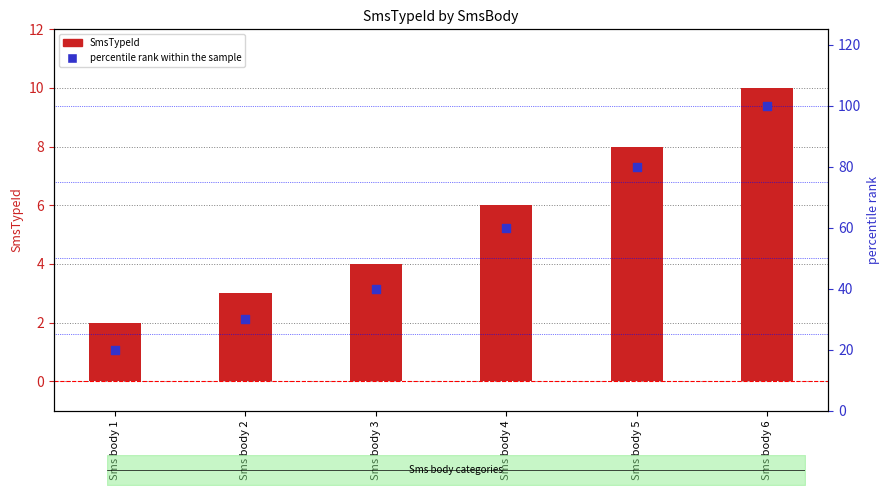

Which series has the widest spread of Y values?

percentile rank within the sample